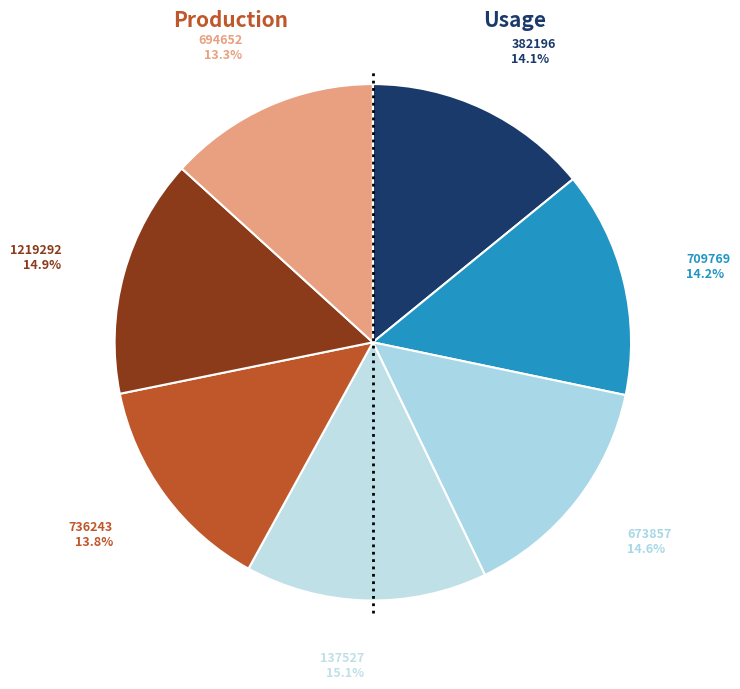

Is it true that 137527 is 10% of the pie?

False